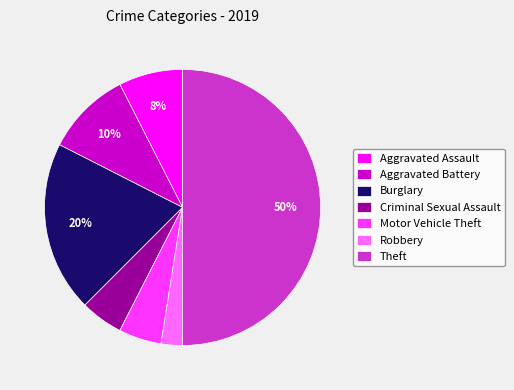

Count the number of slices in the pie.

7